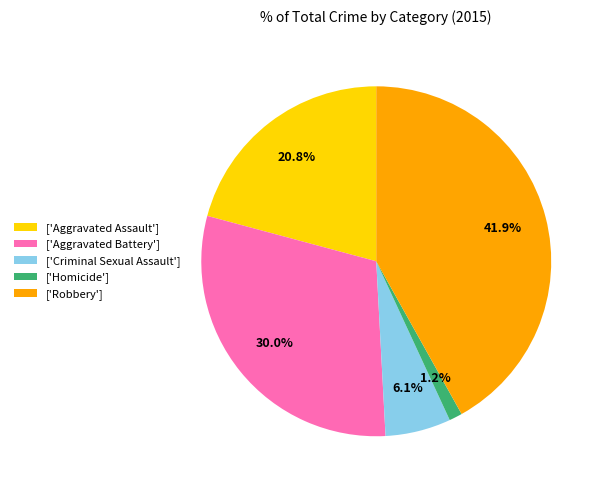

Rank the categories by value from lowest to highest.

['Homicide'], ['Criminal Sexual Assault'], ['Aggravated Assault'], ['Aggravated Battery'], ['Robbery']